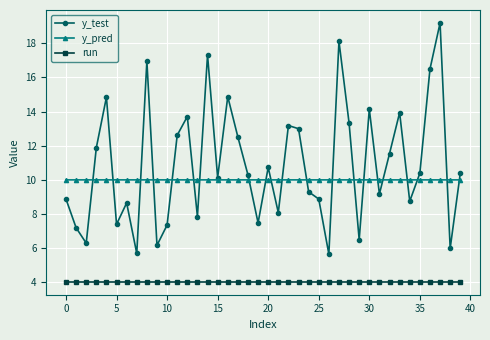

What is the value of the y_test point at the 20th from the left?

7.5